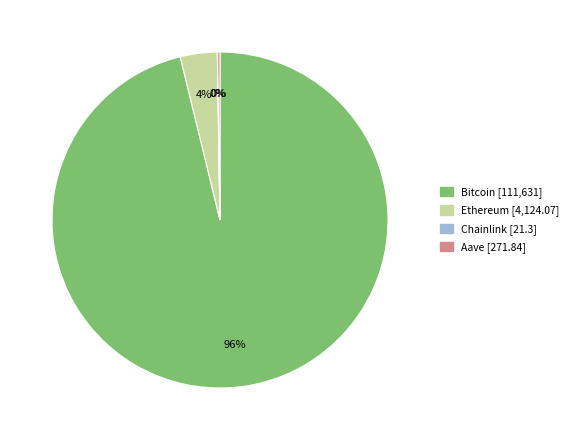

Combined, do Ethereum and Bitcoin account for over 50%?

Yes